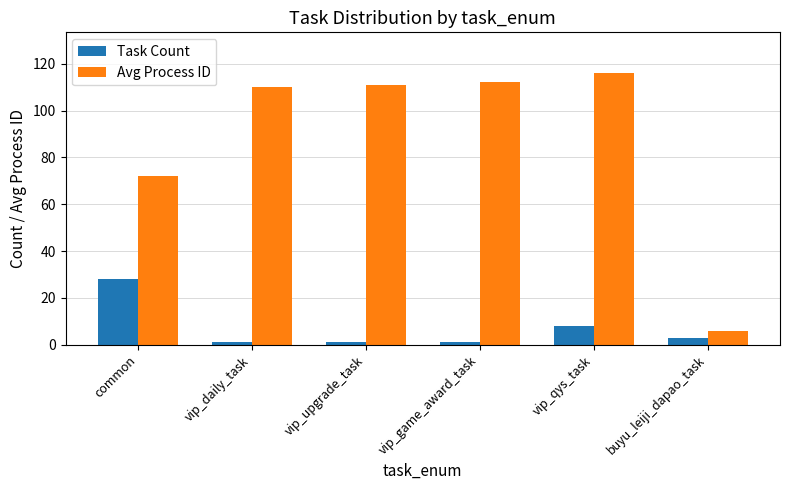

Rank the series by their maximum value, from highest to lowest.

Avg Process ID, Task Count